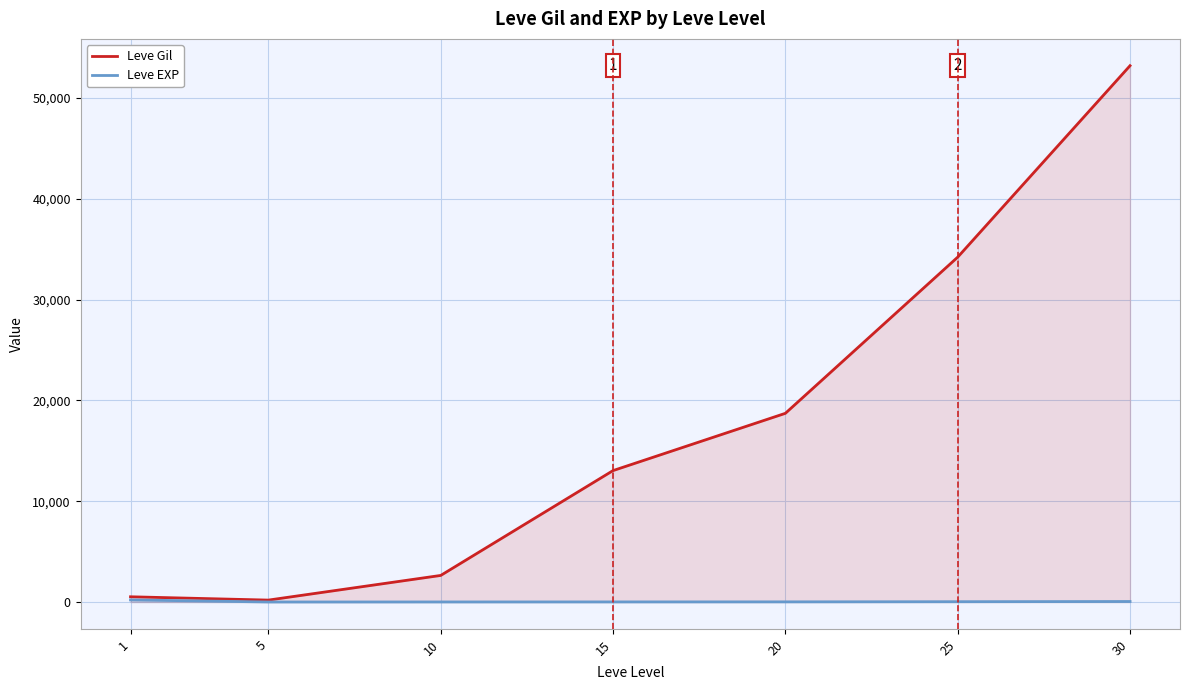

At 1, list the series in order from smallest to largest.

Leve EXP, Leve Gil